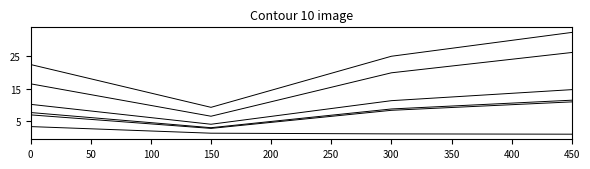

Does the chart have visible grid lines?

No